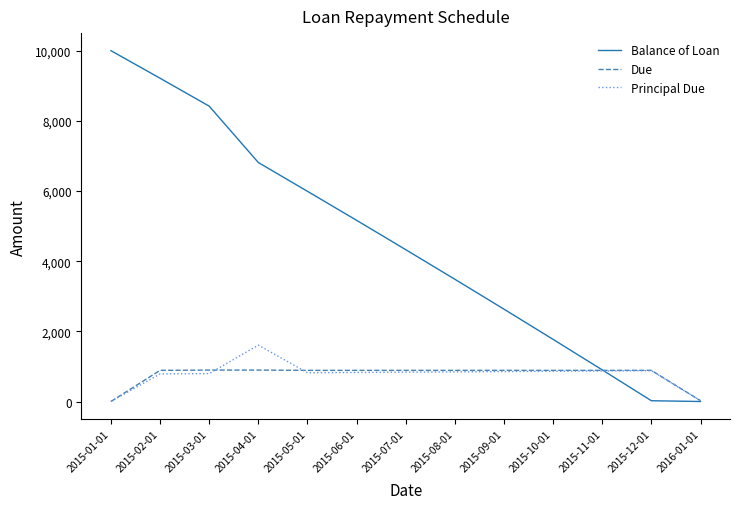

The value of Due at 2015-03-01 is 420.7. True or false?

False